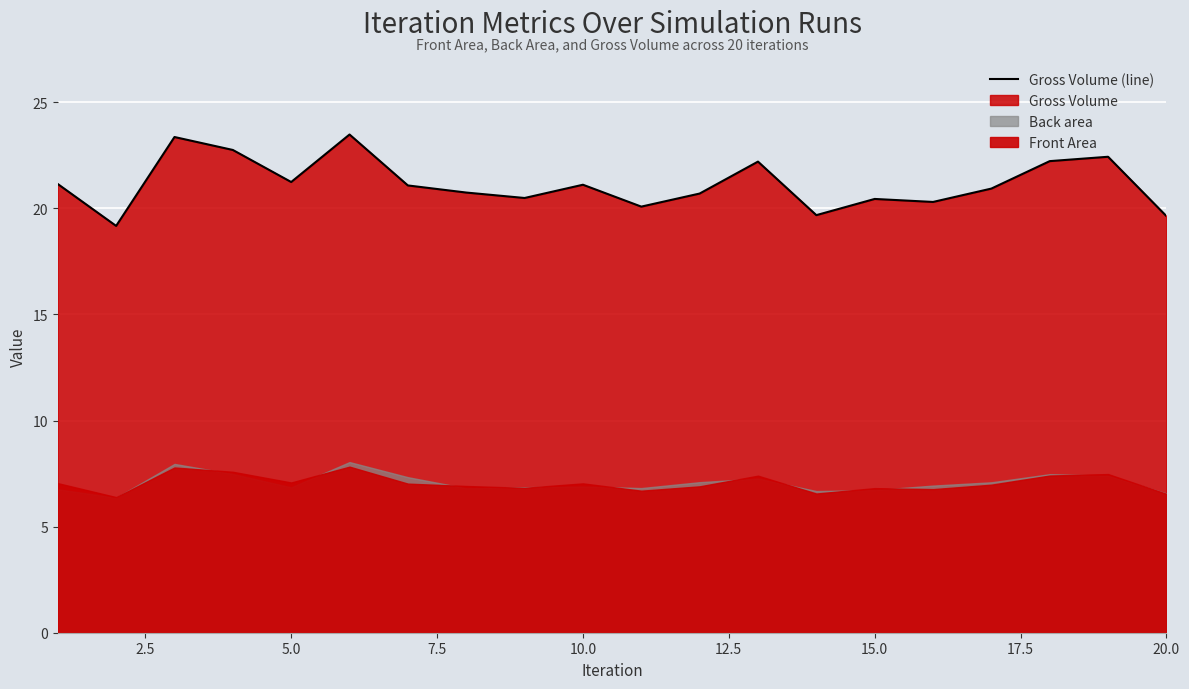

How many lines are shown in the chart?

1